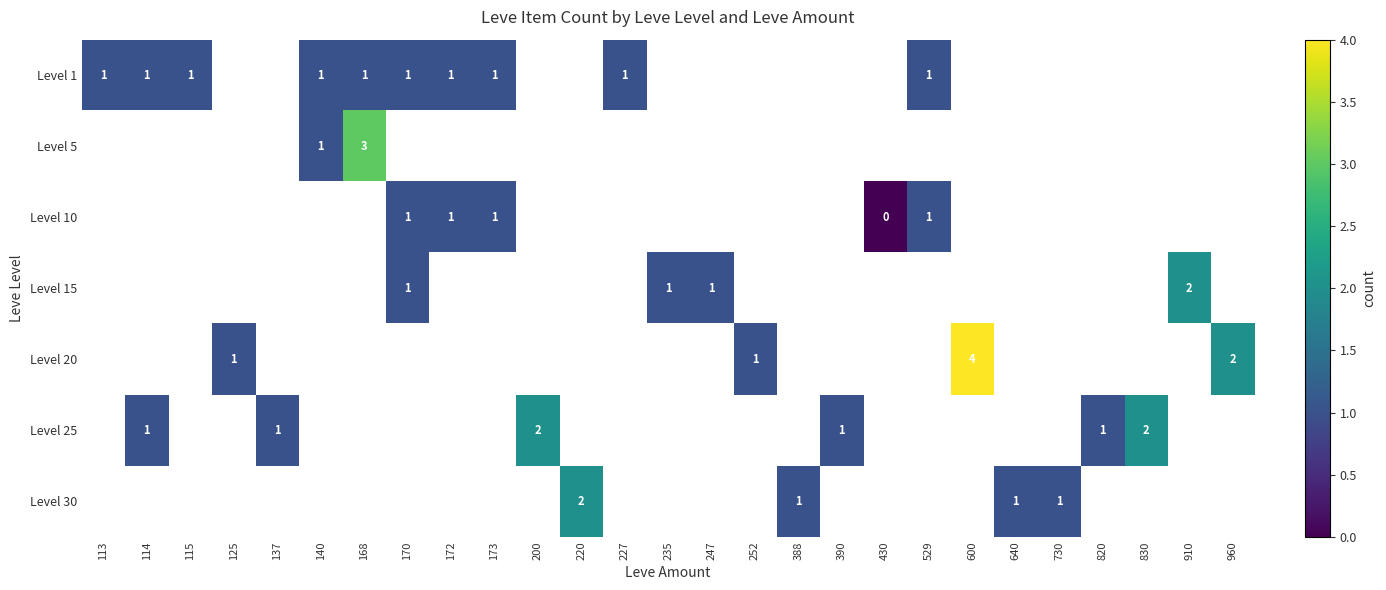

Is it true that Level 15 equals 0 at 170?

False